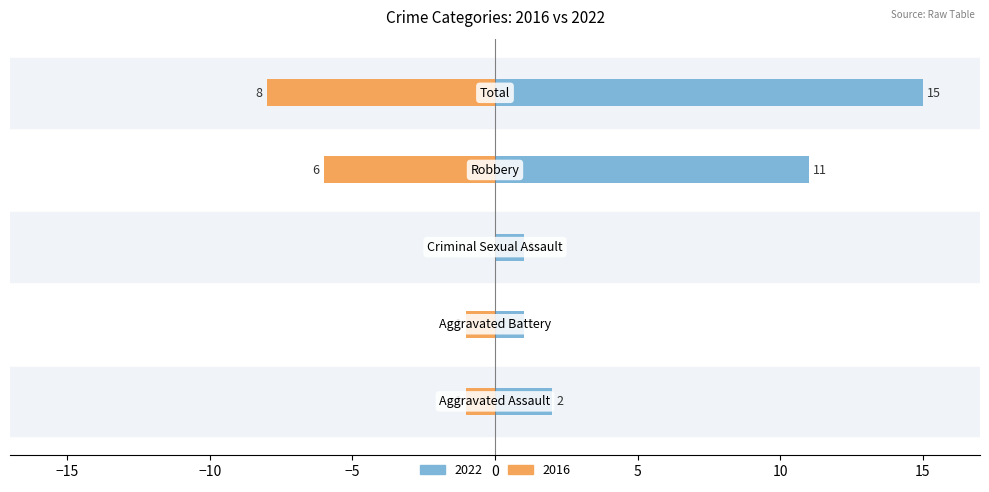

What is the maximum value shown in the chart?

15